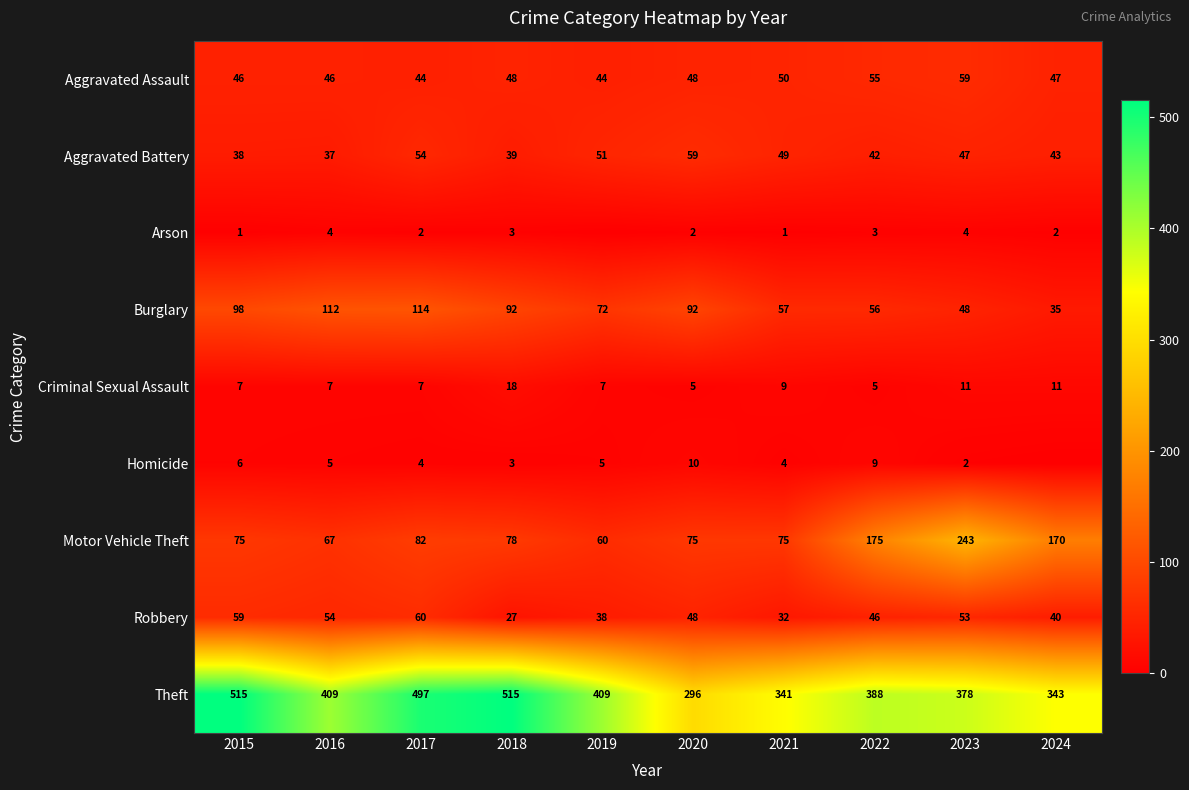

What is the difference between the maximum and minimum values in the Theft series?

219